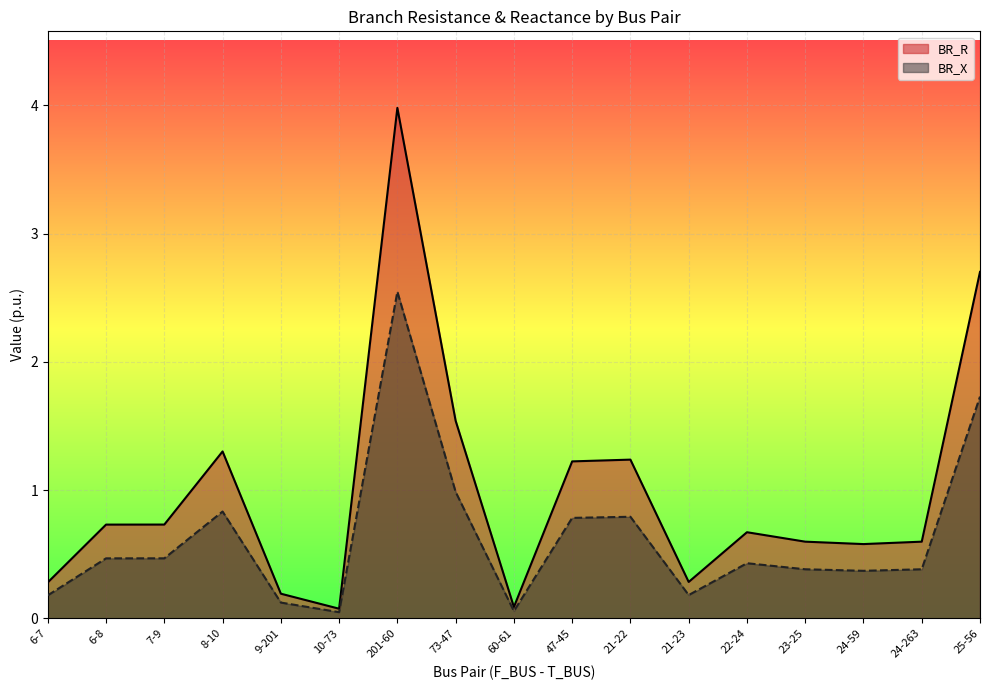

Which series has the largest total across all categories?

BR_R